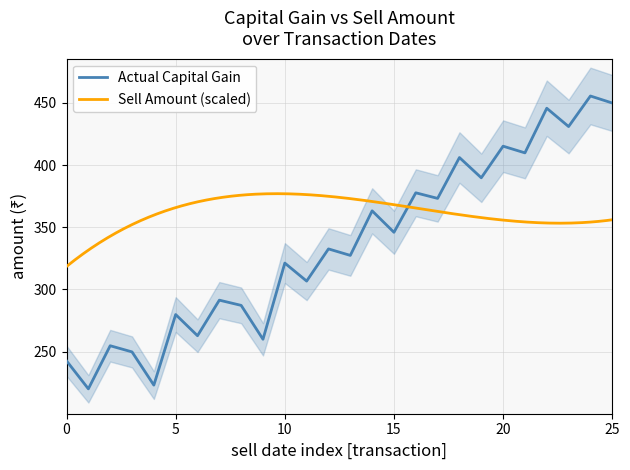

True or false: there are more than 1 points higher than both neighbors.

True